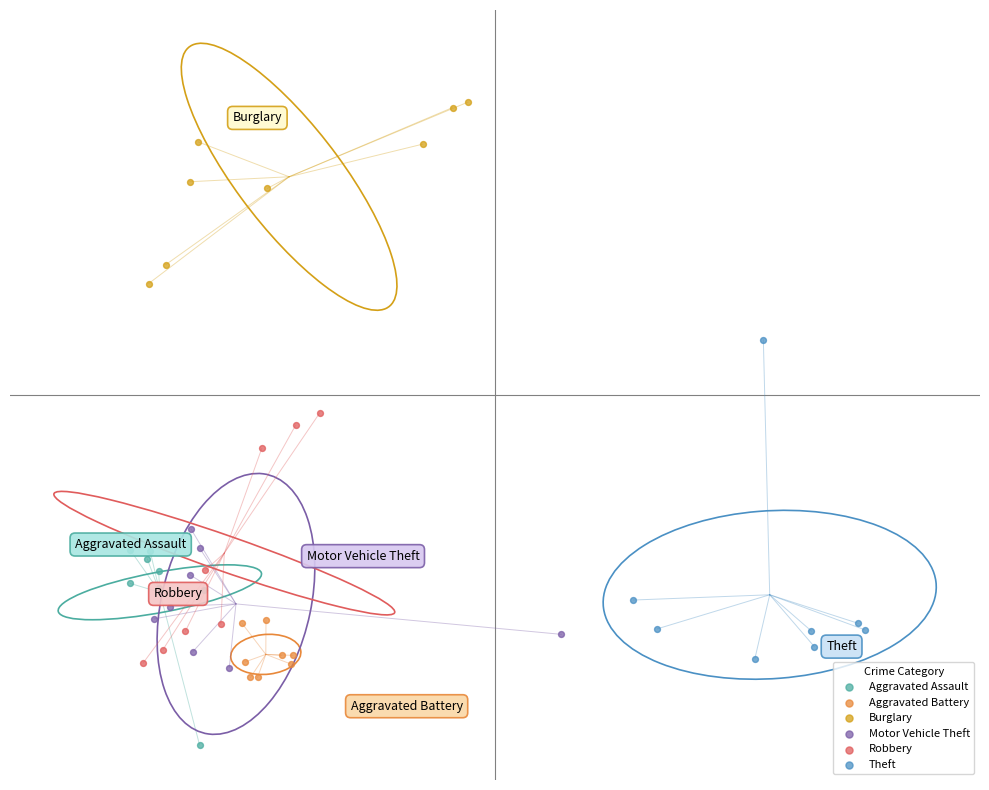

What are all the series names shown in the legend?

Aggravated Assault, Aggravated Battery, Burglary, Motor Vehicle Theft, Robbery, Theft